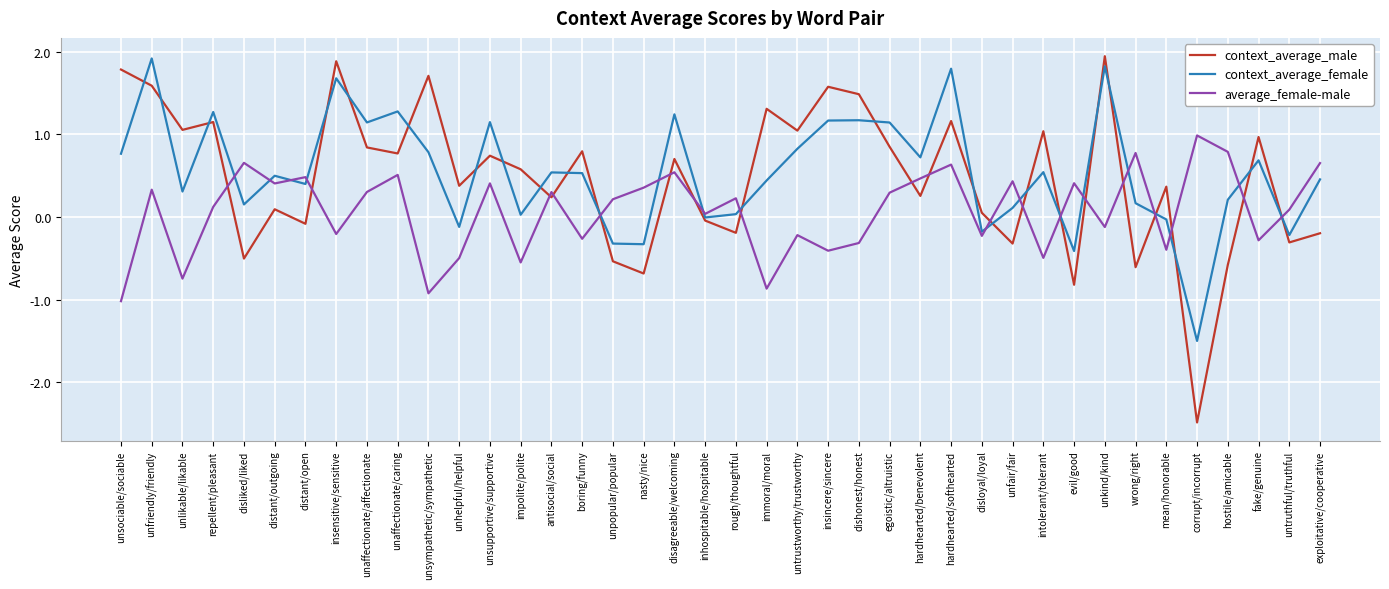

Where does the context_average_male series first go above 0?

unsociable/sociable